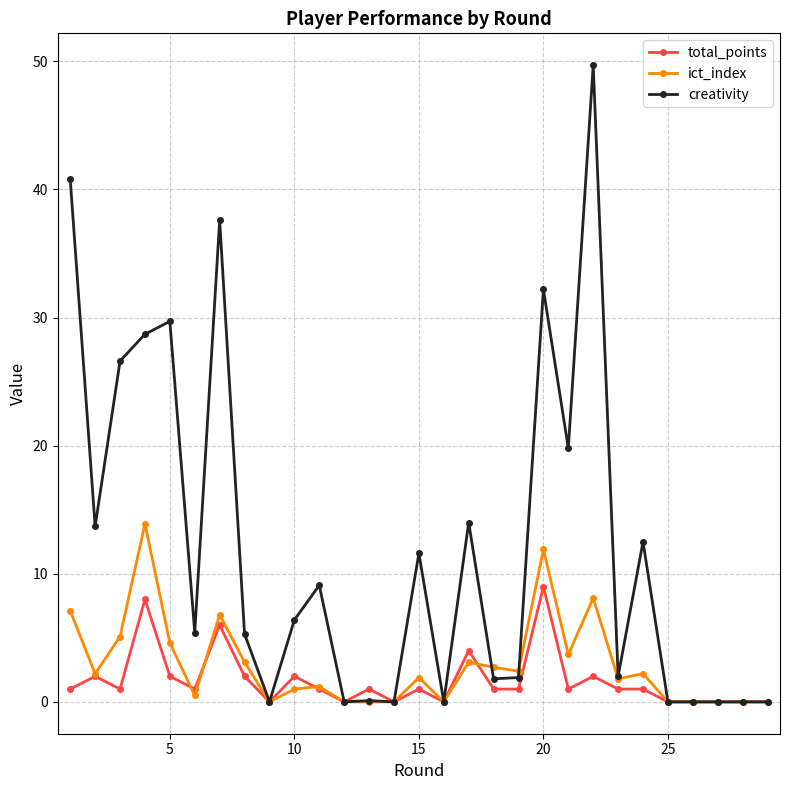

True or false: total_points has more than 0 points higher than both neighbors.

True